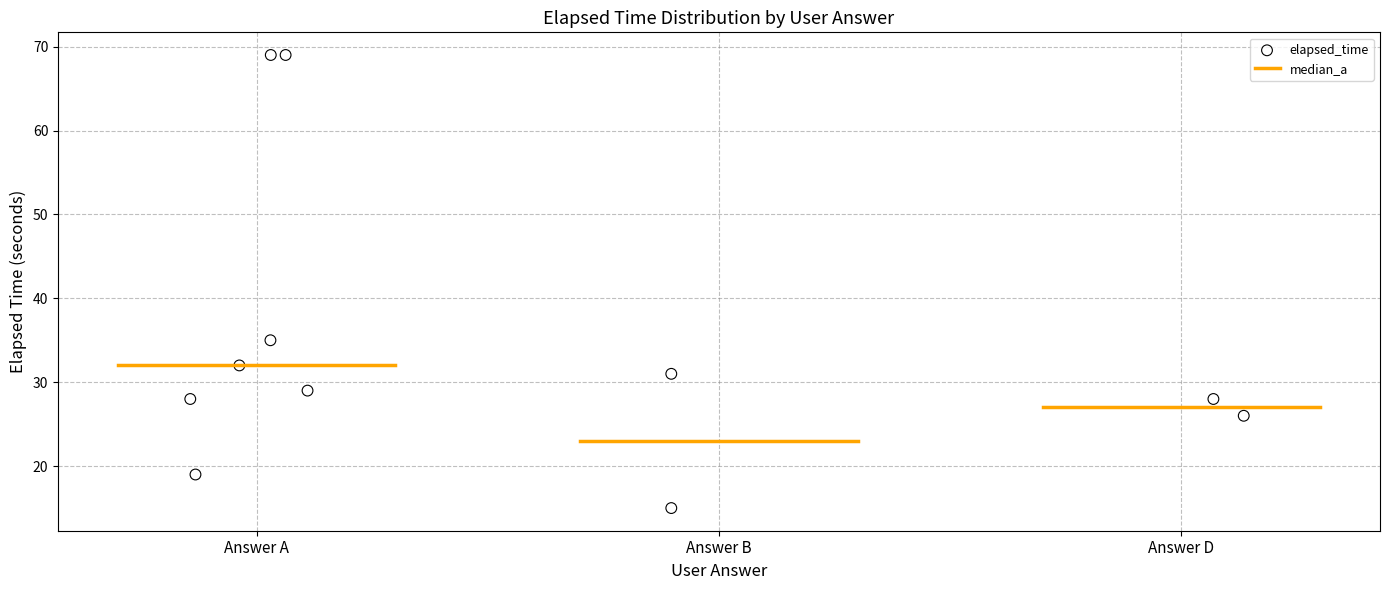

What Y value in the scatter plot is closest to 42?

35